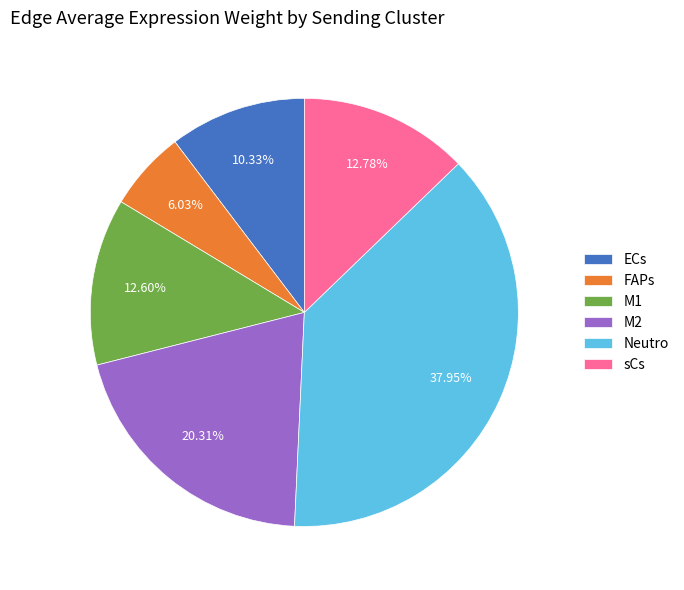

Does M1 represent more than half of the total?

No